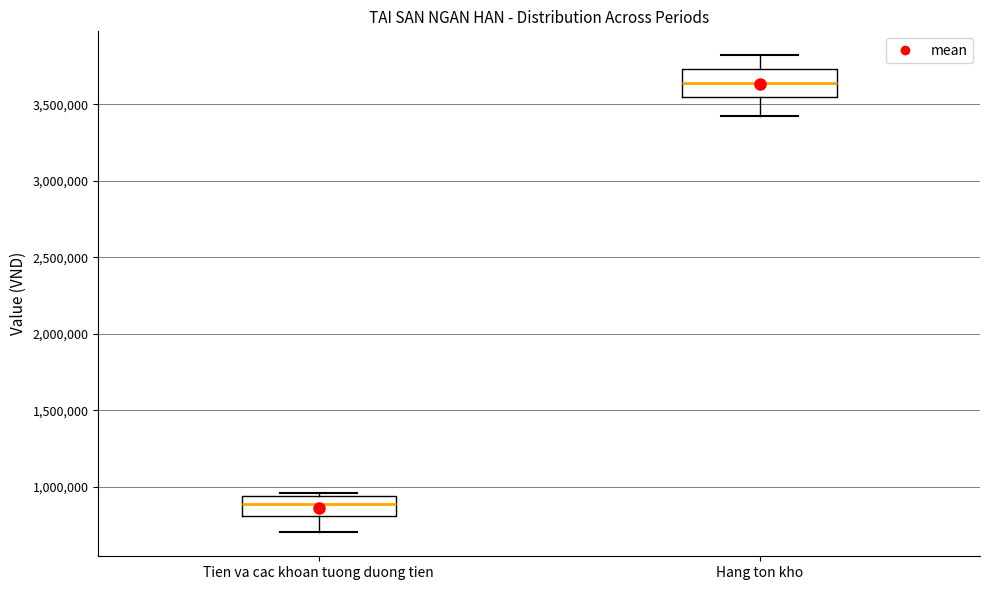

Reading left to right, transcribe this box plot: for each box, give where its median line is, the range the box spans, and where its two whiskers end, as read against the y-axis. The values are not printed on the chart, so give them approximately, as read against the axis.

Tien va cac khoan tuong duong tien: median 900000, box 800000 to 950000, whiskers 700000 to 950000 (just above the box's upper edge)
Hang ton kho: median 3650000, box 3550000 to 3750000, whiskers 3450000 to 3800000